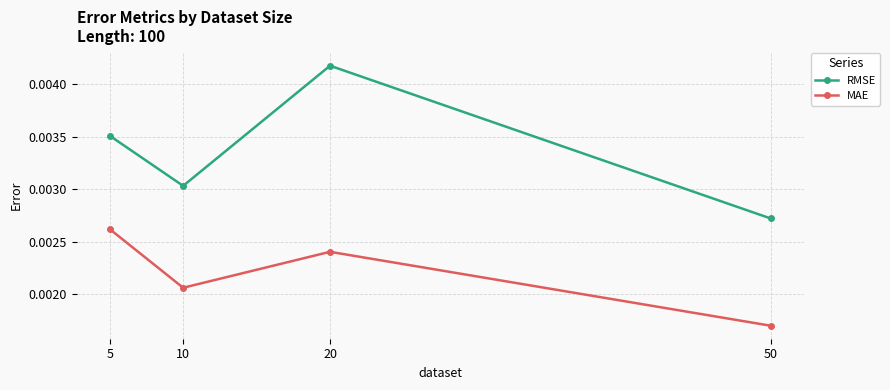

Which series has the largest range (max minus min)?

RMSE